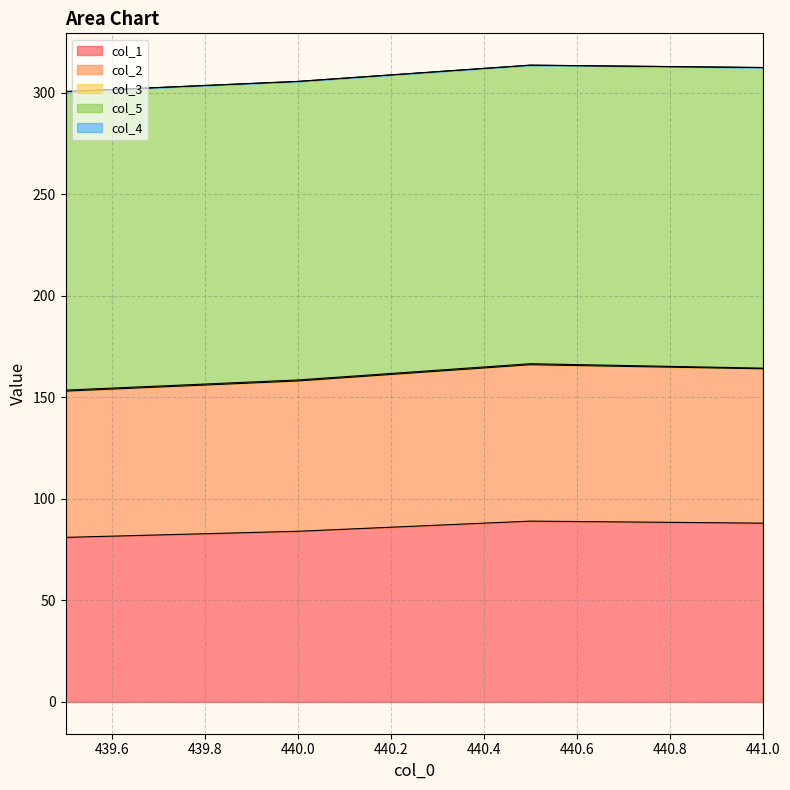

Where is col_3 nearest to the value 0?

441.0